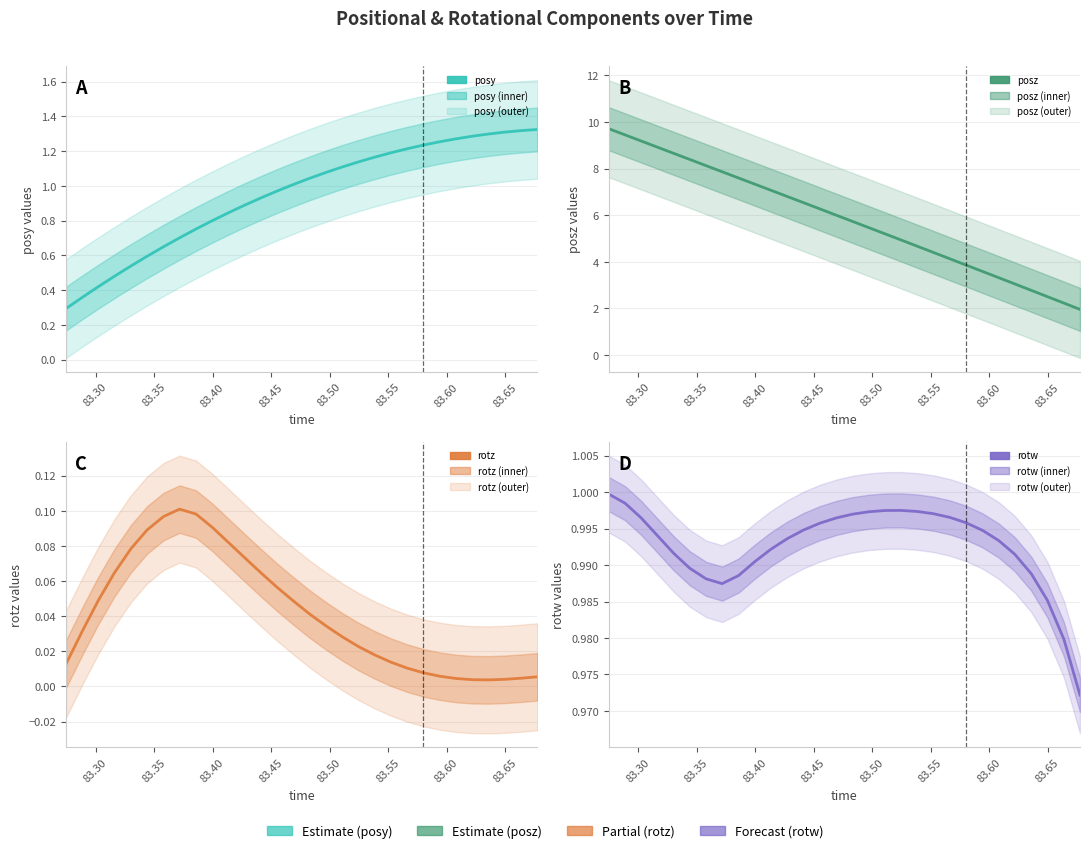

What is the difference between the highest and lowest values at 83.45?

8.6